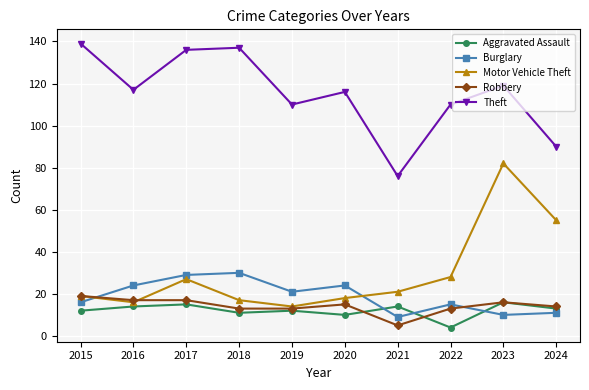

What is the approximate value of Theft at 2017, to the nearest 10?

140